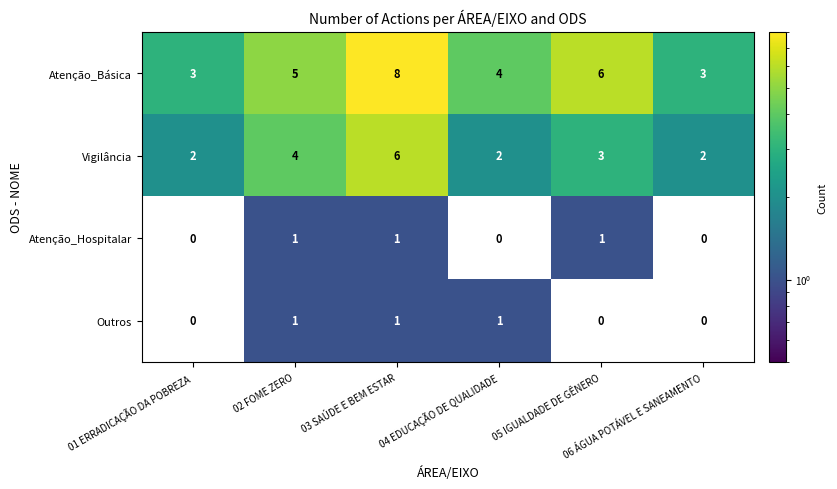

What is the total value across all series at 01 ERRADICAÇÃO DA POBREZA?

5